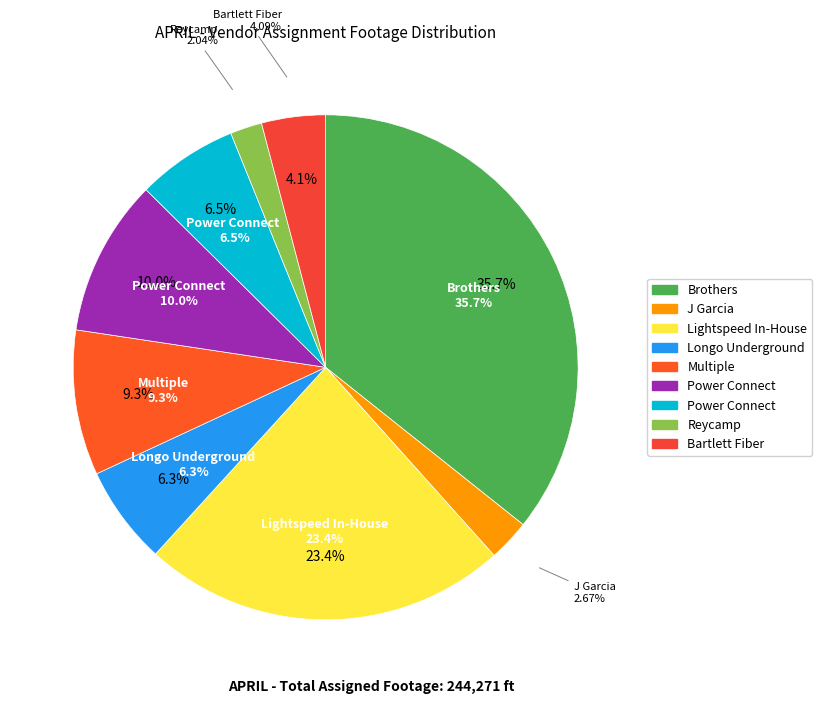

What is the largest slice in the pie chart?

Brothers